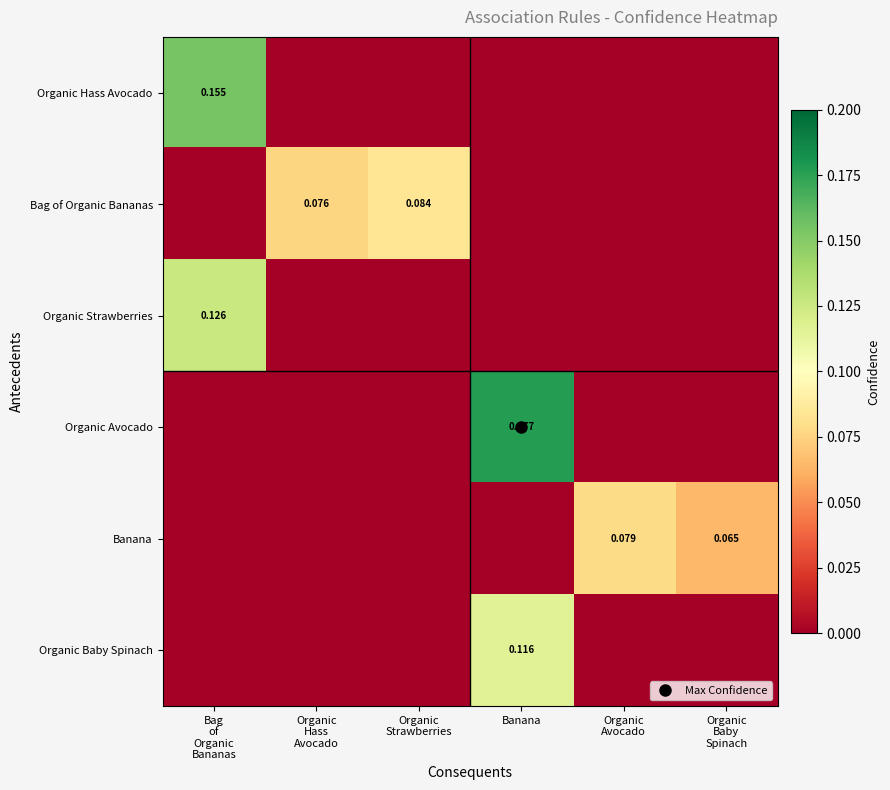

Count the number of categories in the chart.

6